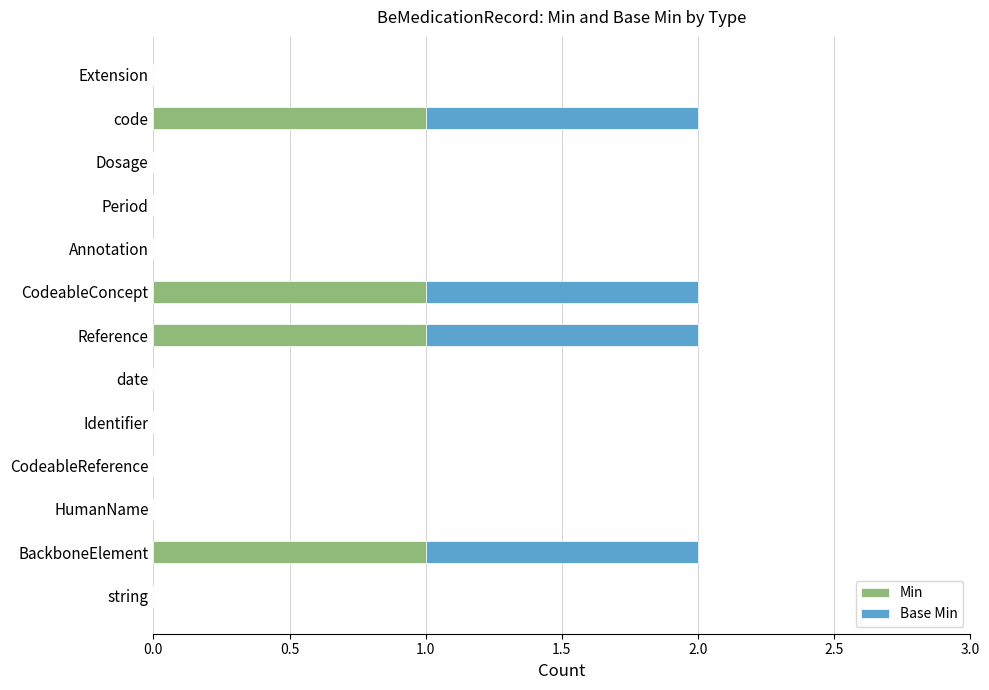

The Min series shows 0 at Extension. True or false?

True